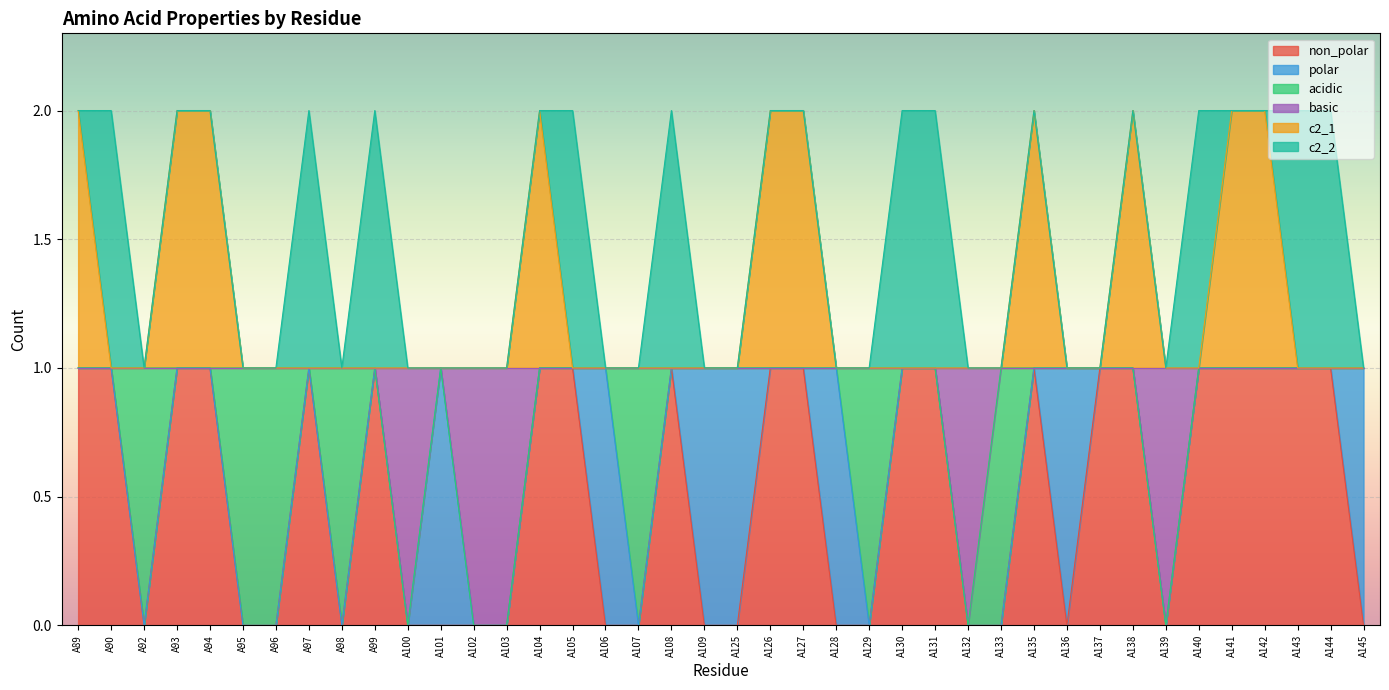

Where is the first local maximum for non_polar?

A97